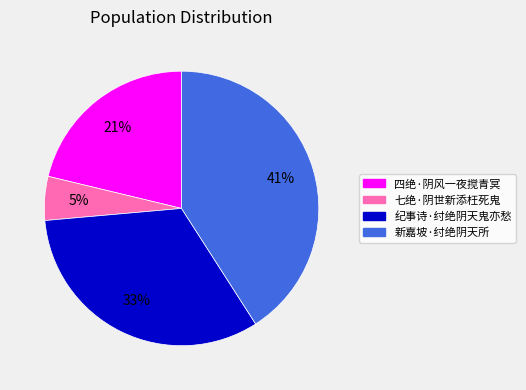

Count the number of slices in the pie.

4